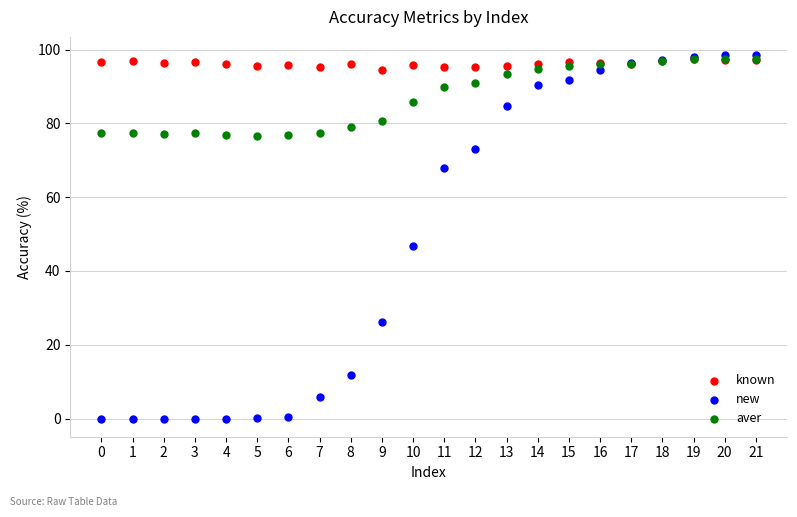

Across all series, what Y value is closest to 49?

46.7